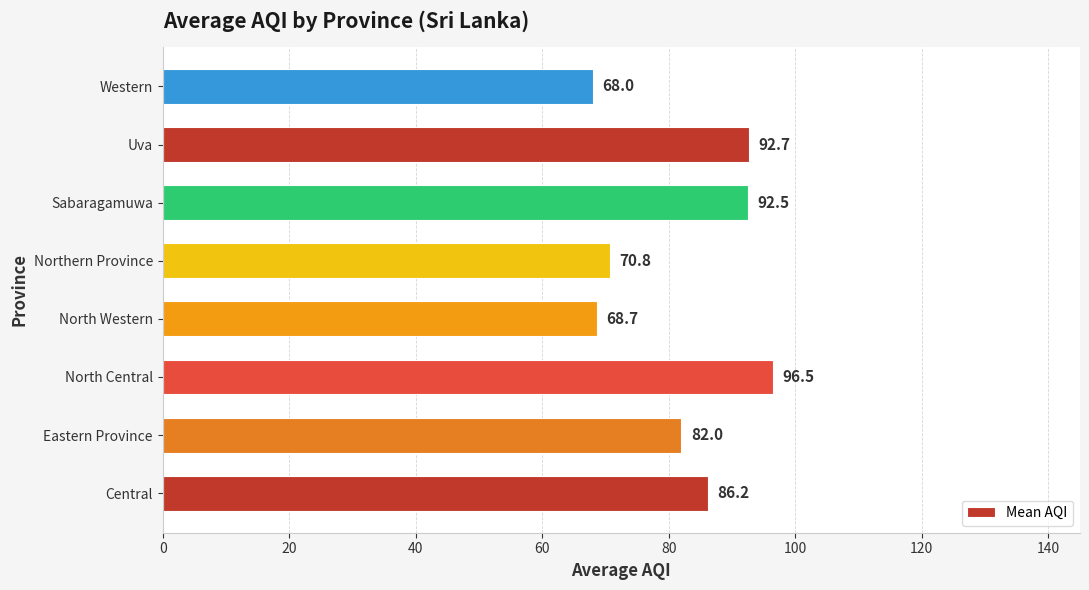

What is the difference between the second highest and minimum values?

24.7